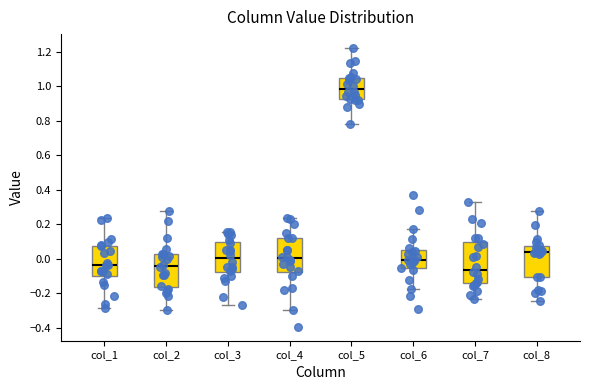

Where is the upper edge of the box for col_7 on the y-axis? The values are not printed on the chart, so give them approximately, as read against the axis.

0.10